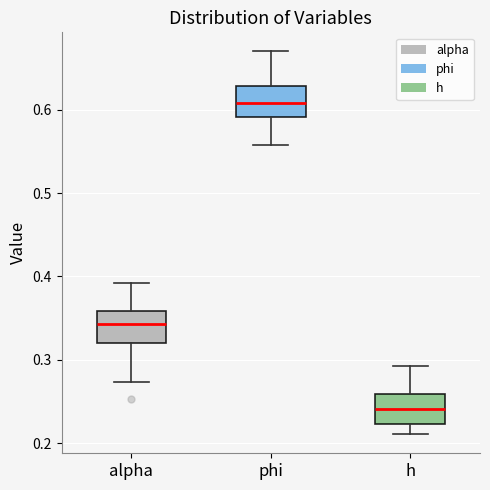

Where does the median line of the box for h sit on the y-axis? The values are not printed on the chart, so give them approximately, as read against the axis.

0.24